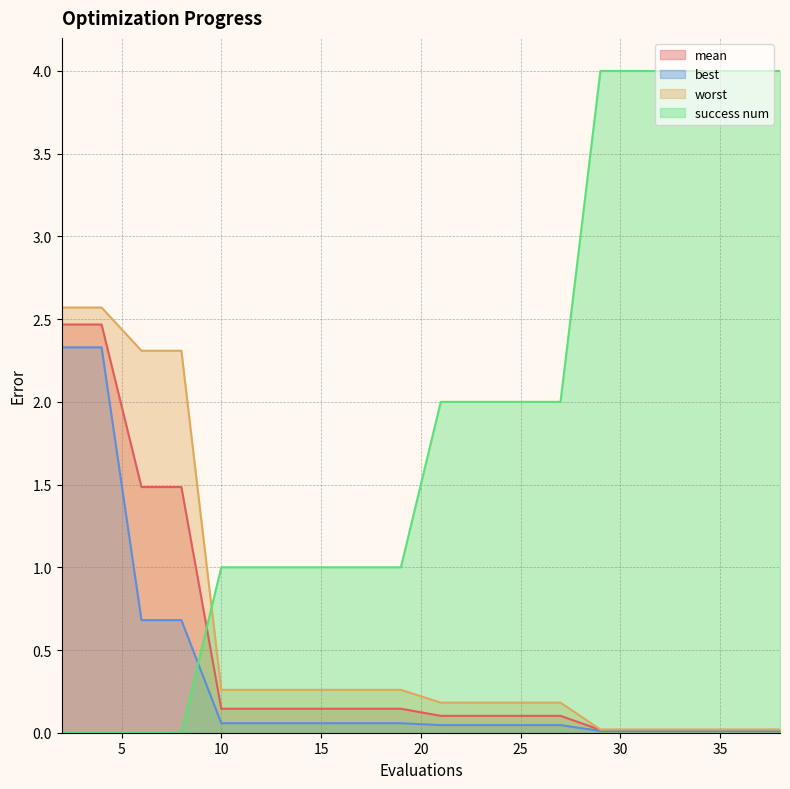

What is the difference between the maximum and minimum values in the success num series?

4.0